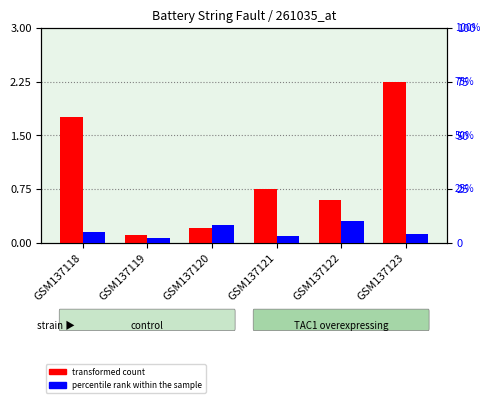

What is the difference between the maximum and minimum values in the percentile rank within the sample series?

8.0